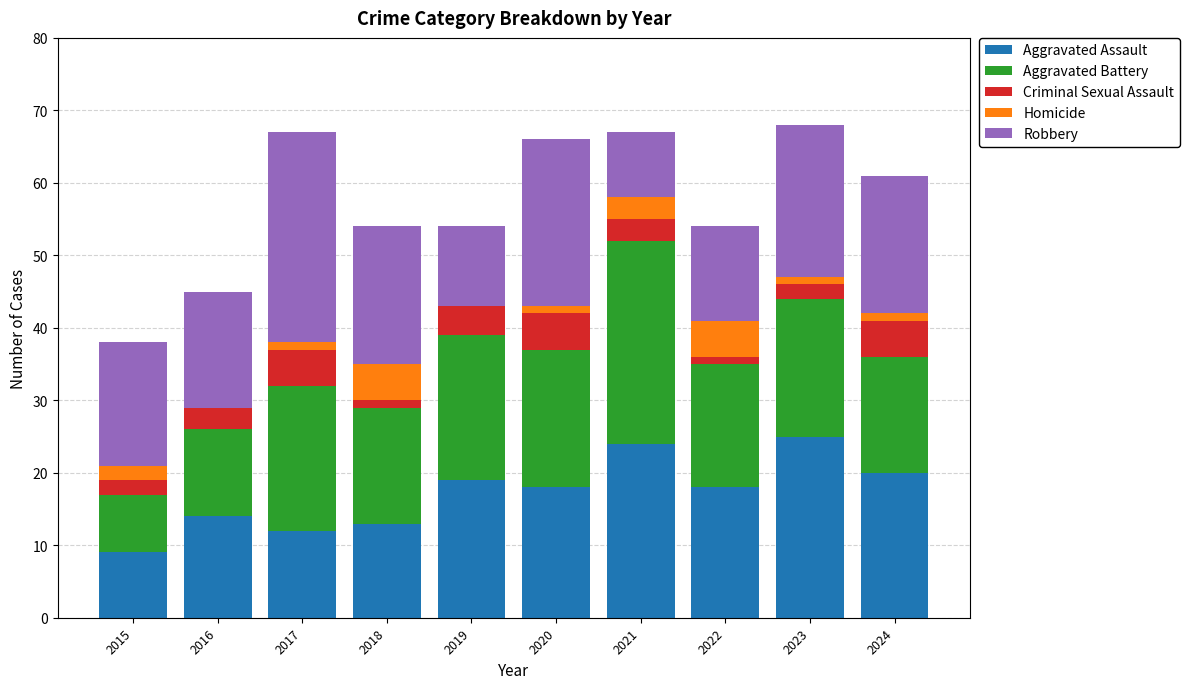

What is the maximum value for Aggravated Assault?

25